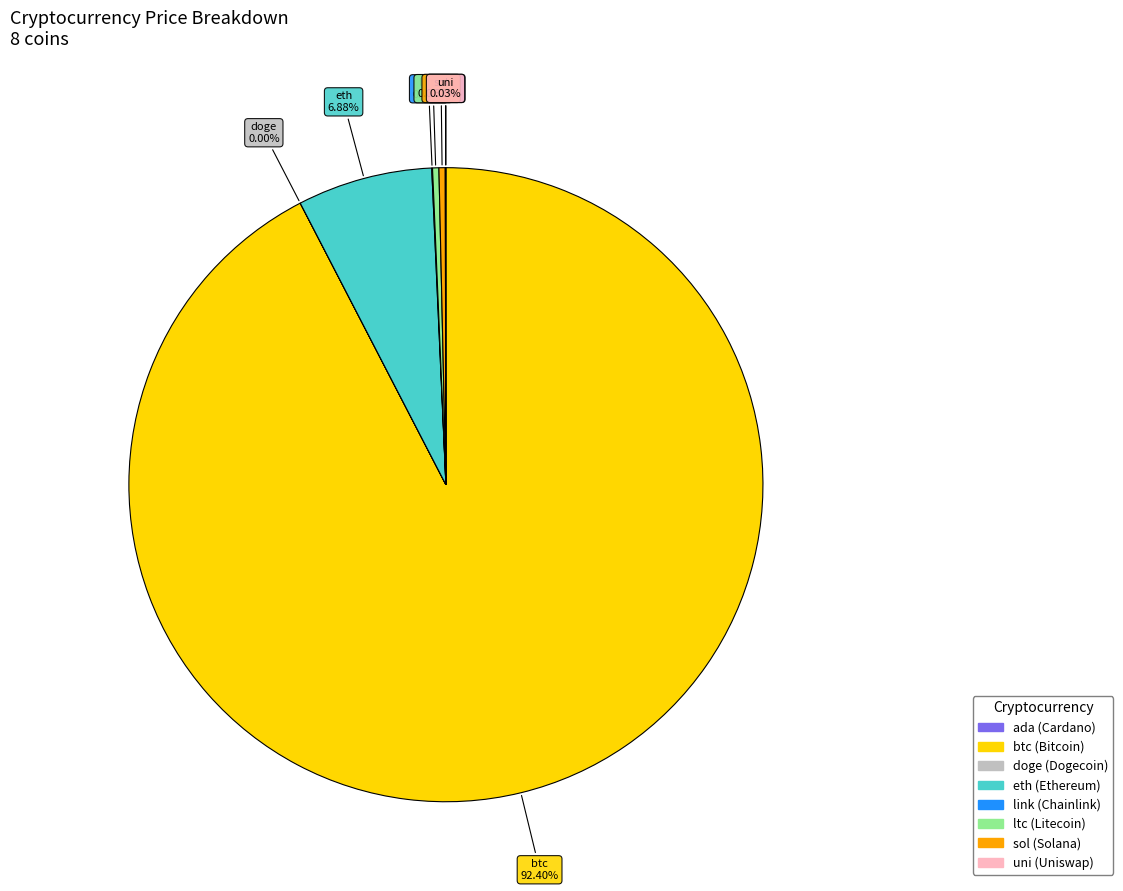

Is ltc the majority of the pie?

No